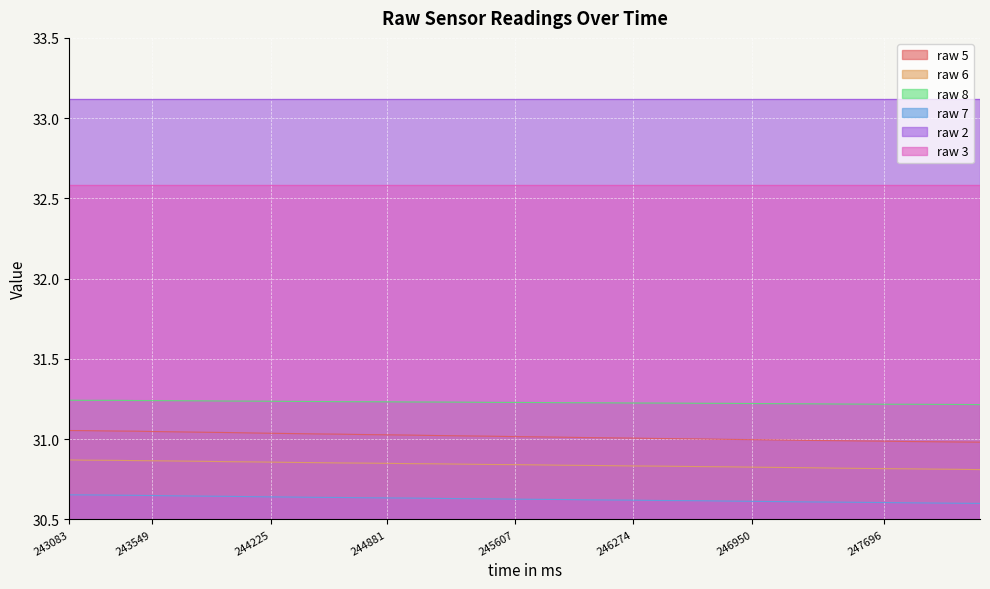

Which category has the highest value in the raw 8 series?

243083